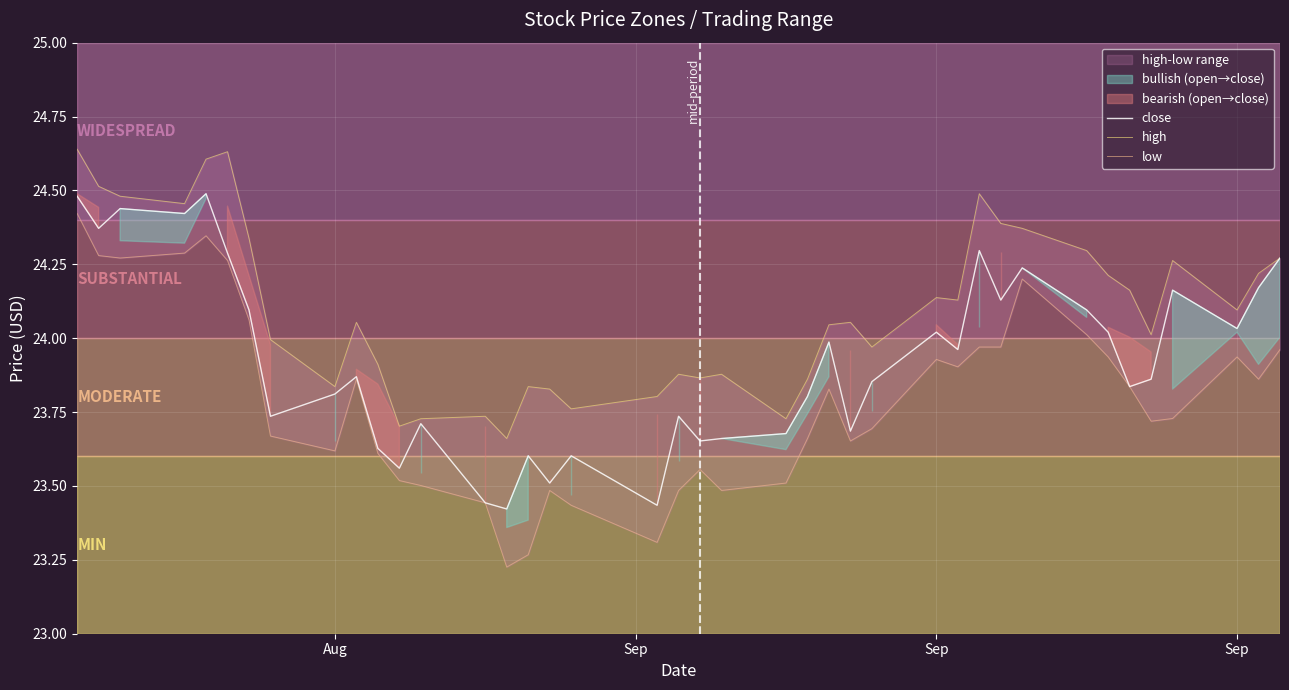

What is the difference between the second highest and minimum values in the low series?

1.1